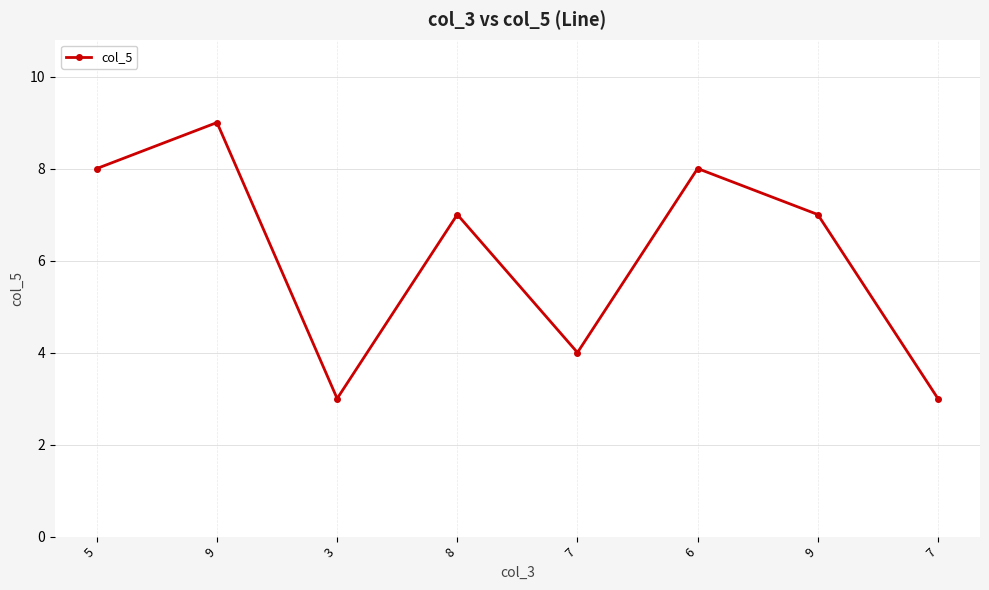

How many distinct data groups are displayed?

1